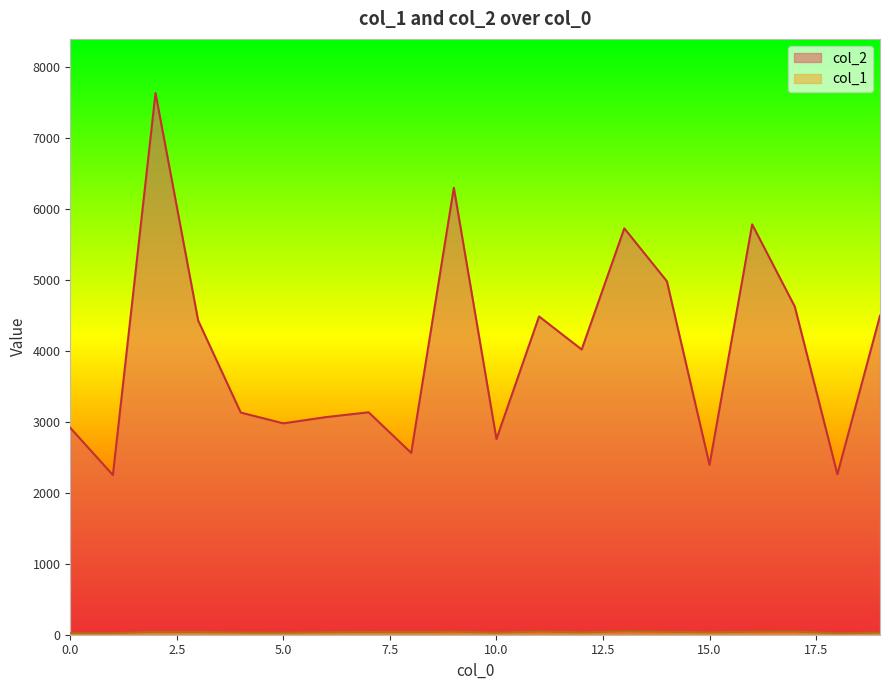

True or false: col_2 has a value of 8071 at 11.

False